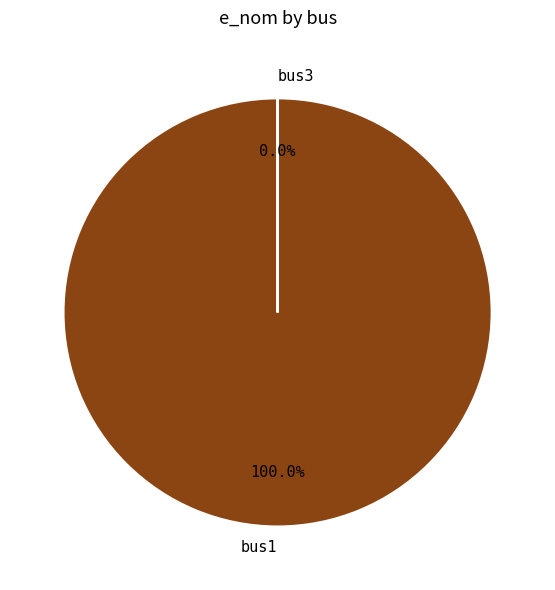

Is it true that bus3 is 1% of the pie?

False